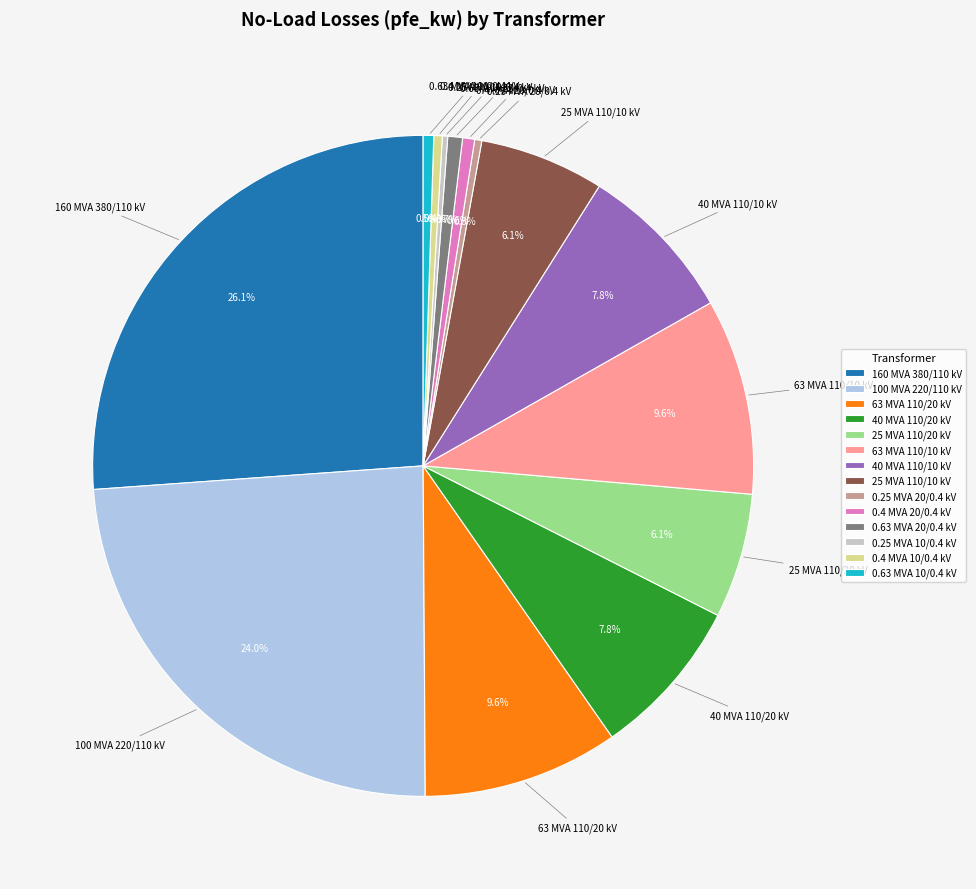

To the nearest percent, what is the difference between the largest and smallest slice percentages?

26%